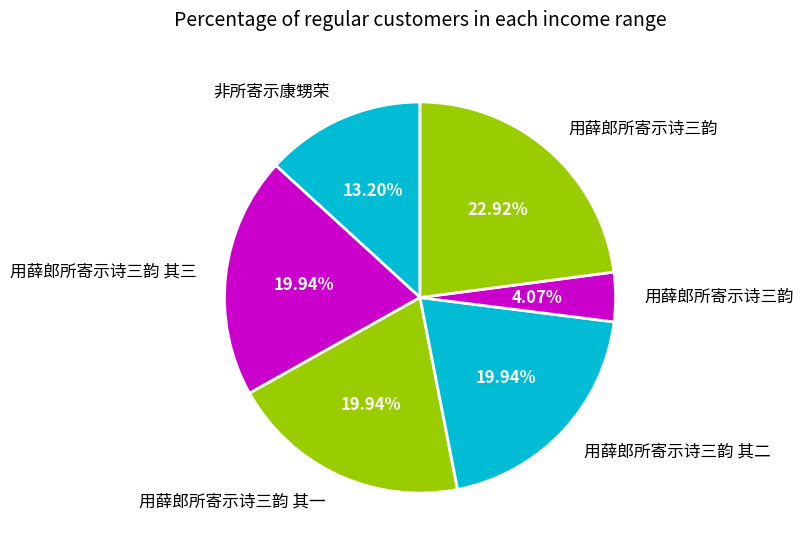

Count the number of slices in the pie.

6